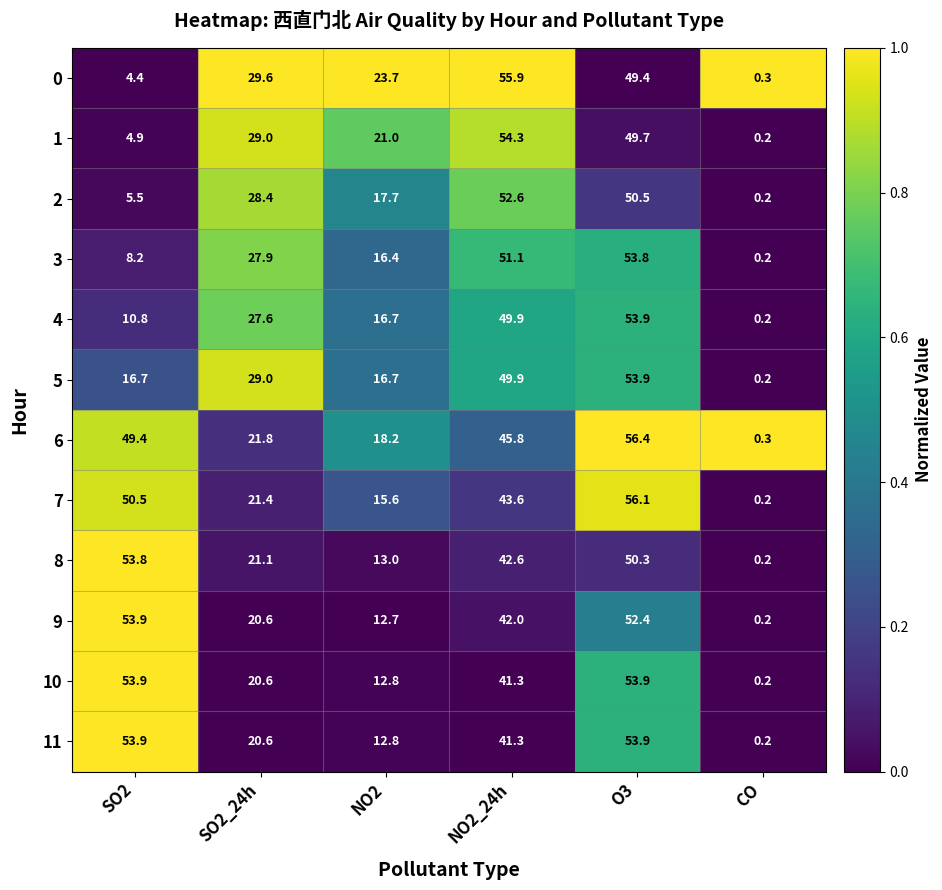

True or false: 6 has a value of 31.3 at O3.

False